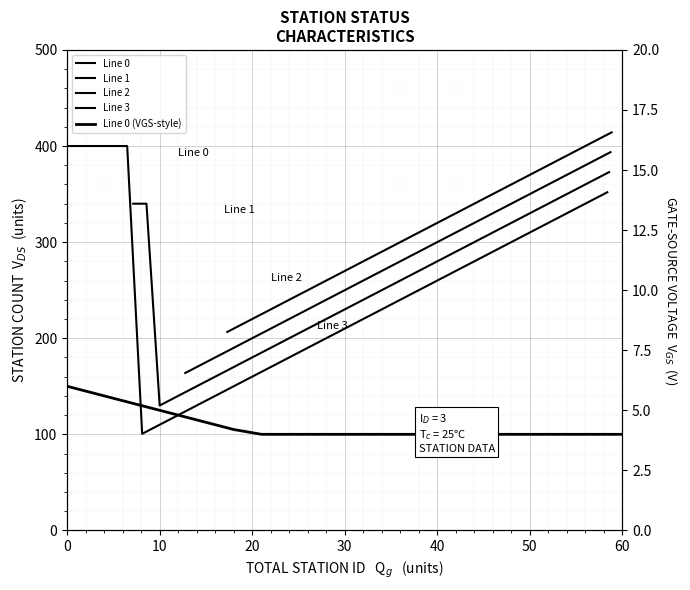

What is the difference between the maximum and second lowest values in the Line 1 series?

201.9